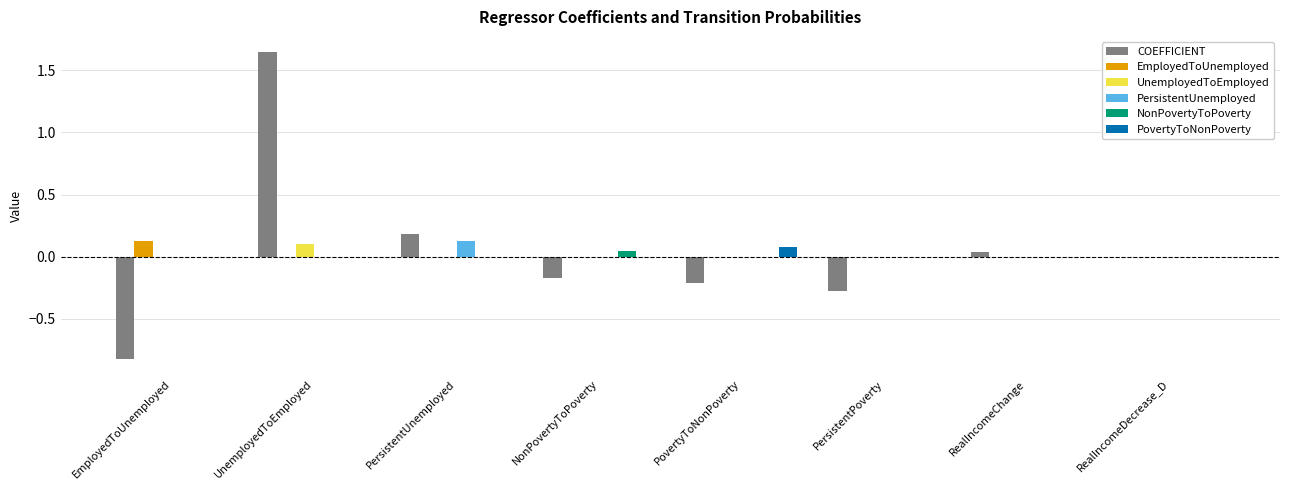

What are all the series names shown in the legend?

COEFFICIENT, EmployedToUnemployed, UnemployedToEmployed, PersistentUnemployed, NonPovertyToPoverty, PovertyToNonPoverty